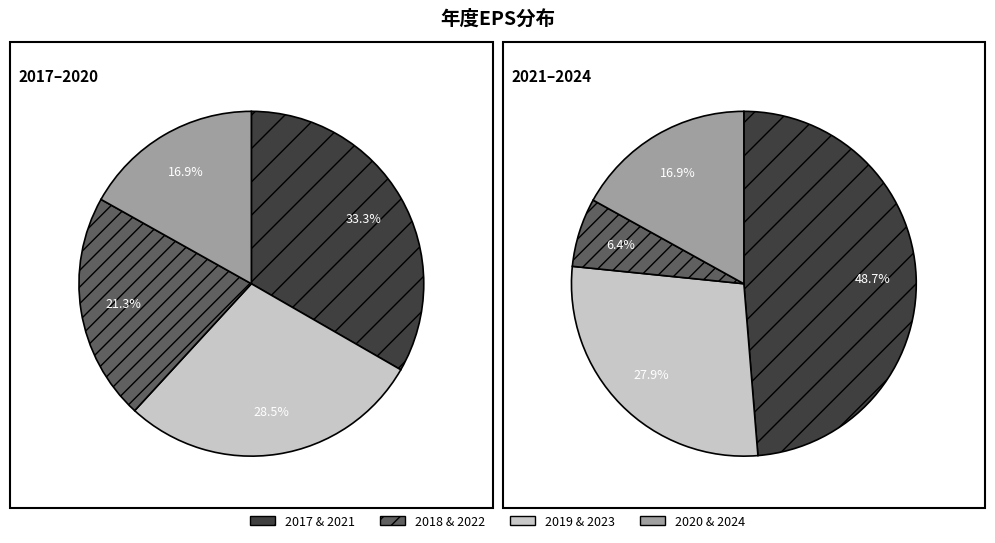

Which category has the biggest portion of the pie?

2017